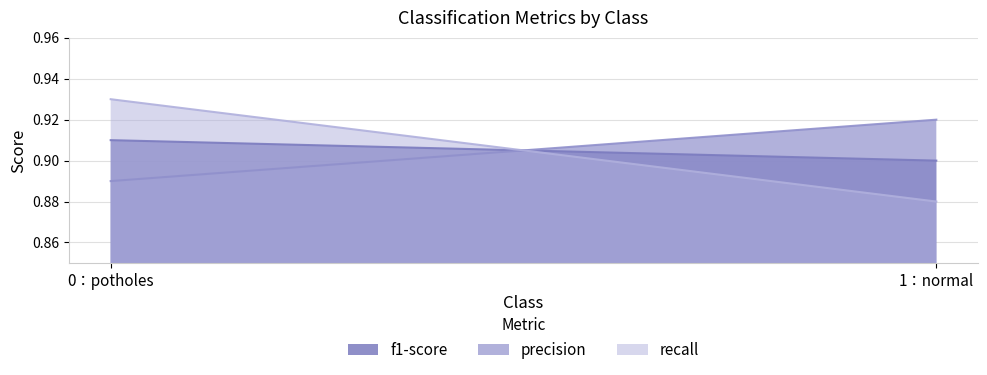

What are all the series names shown in the legend?

f1-score, precision, recall